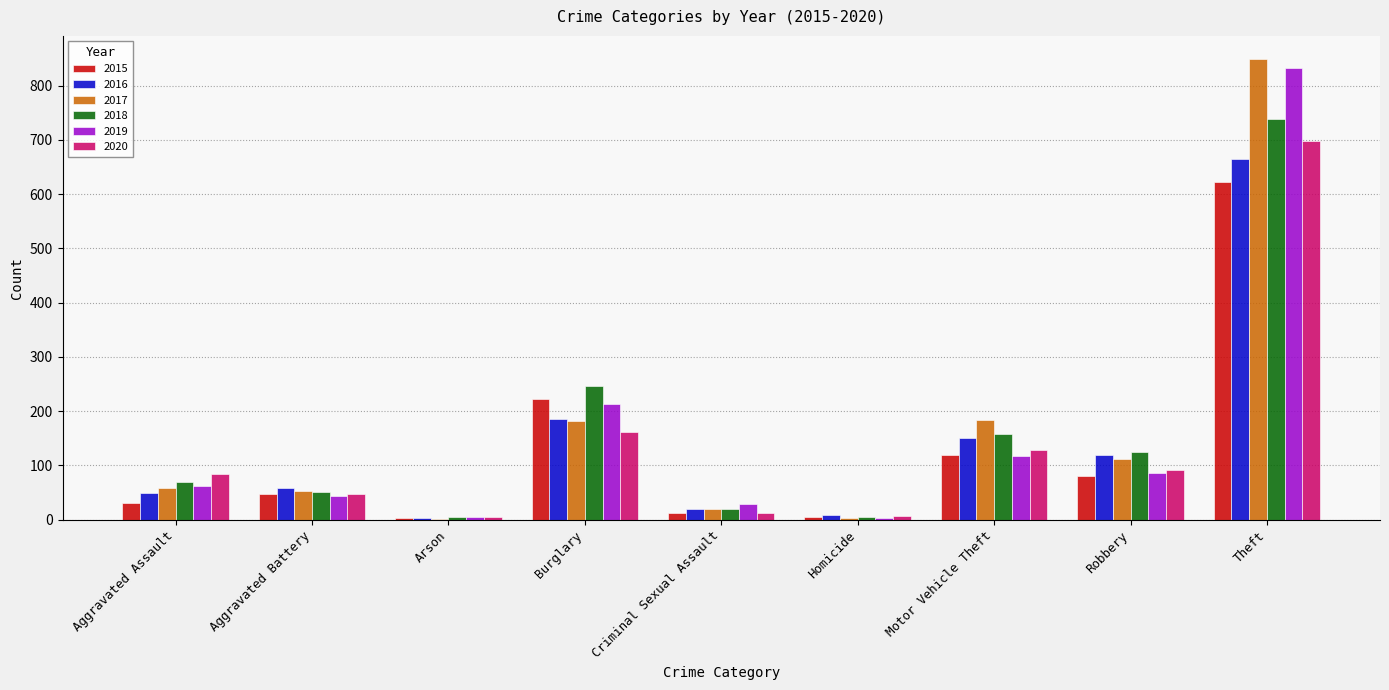

What is the sum of the 2017 values at Robbery and Criminal Sexual Assault?

131